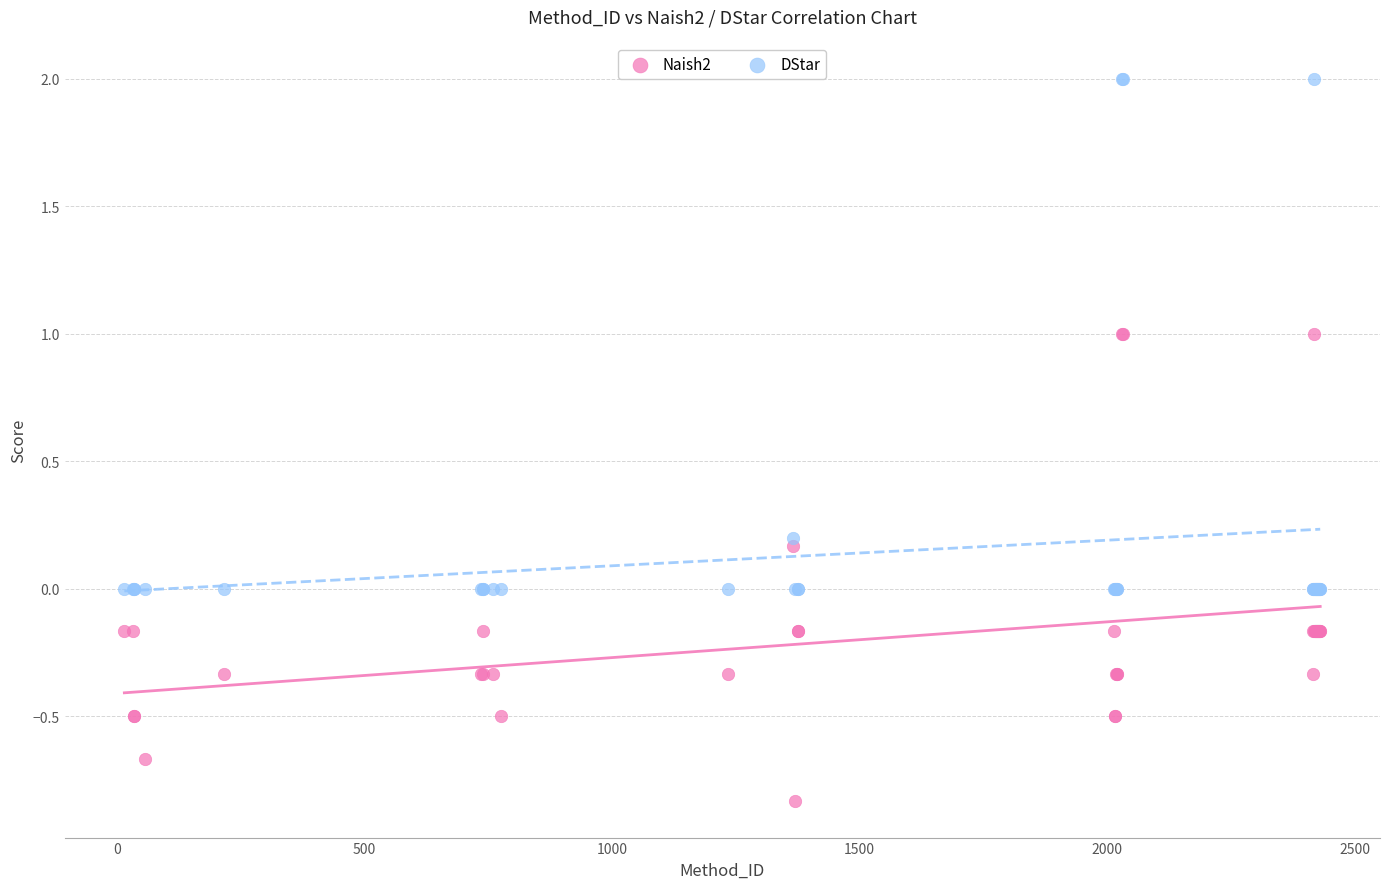

Which series reaches the maximum Y coordinate?

DStar